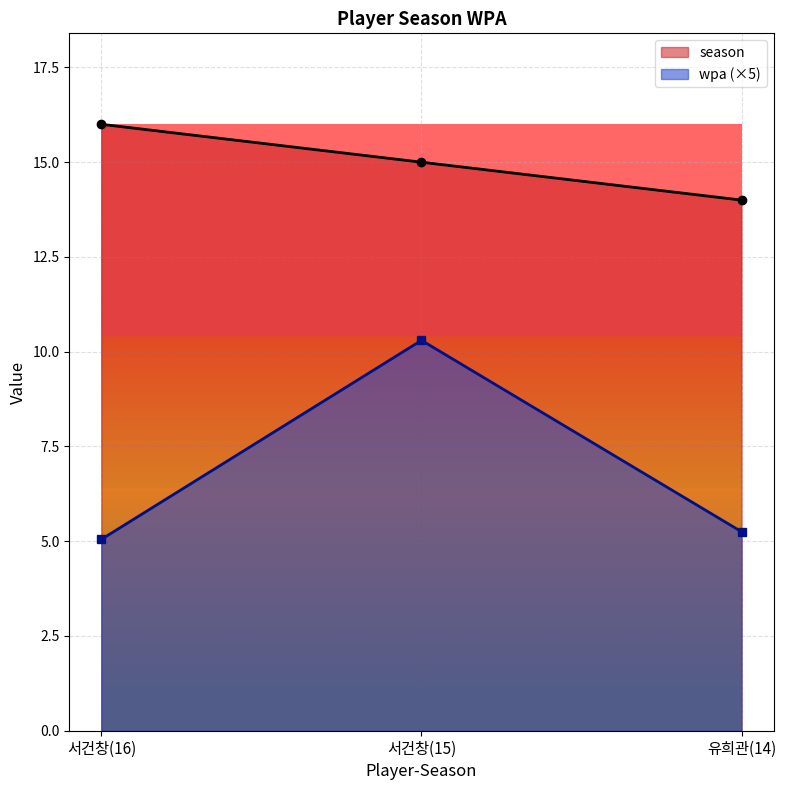

Which series changed the most between 서건창(16) and 서건창(15)?

wpa (×5)